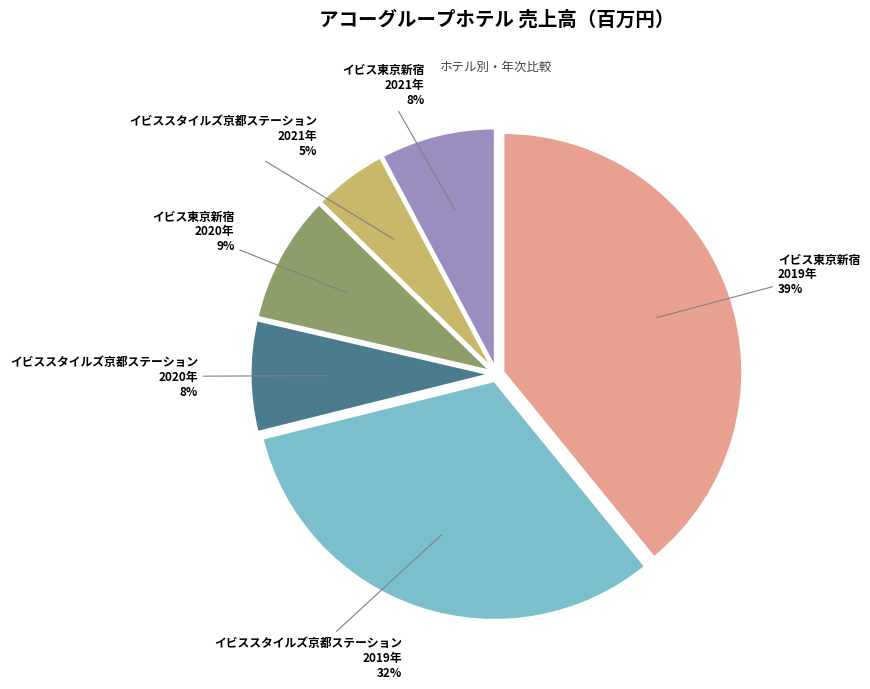

Is there any slice that represents more than half of the pie?

No